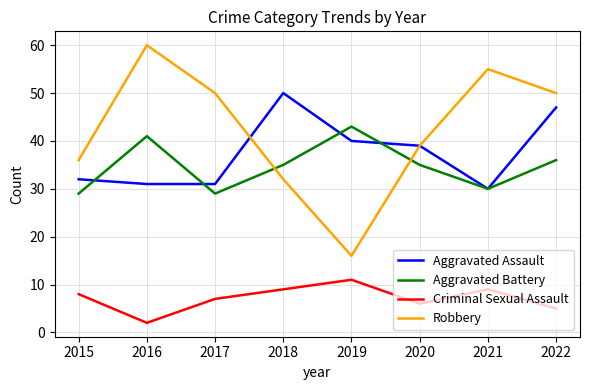

Is it true that Aggravated Battery equals 35 at 2018?

True